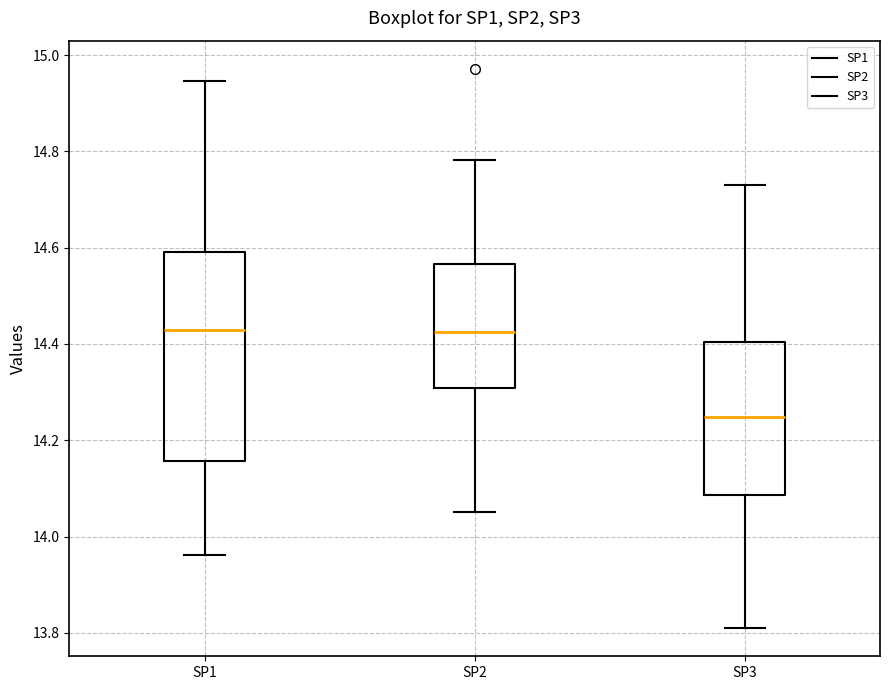

Which box is the tallest, from its lower edge to its upper edge?

SP1